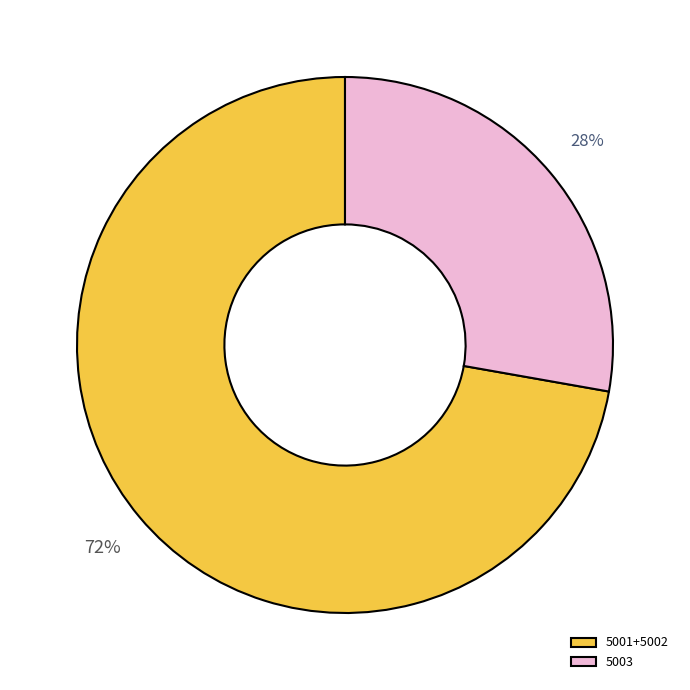

What is the smallest slice in the pie chart?

5003